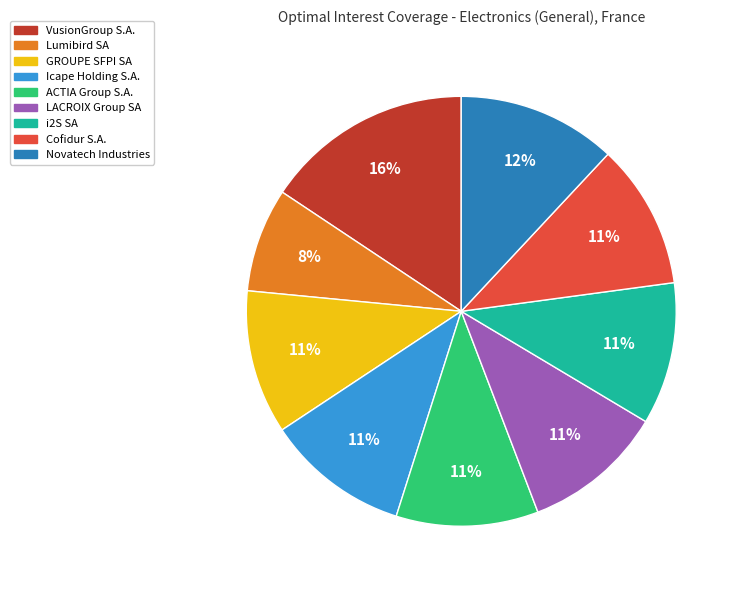

What is the ratio of the value at LACROIX Group SA to the value at VusionGroup S.A.?

0.7